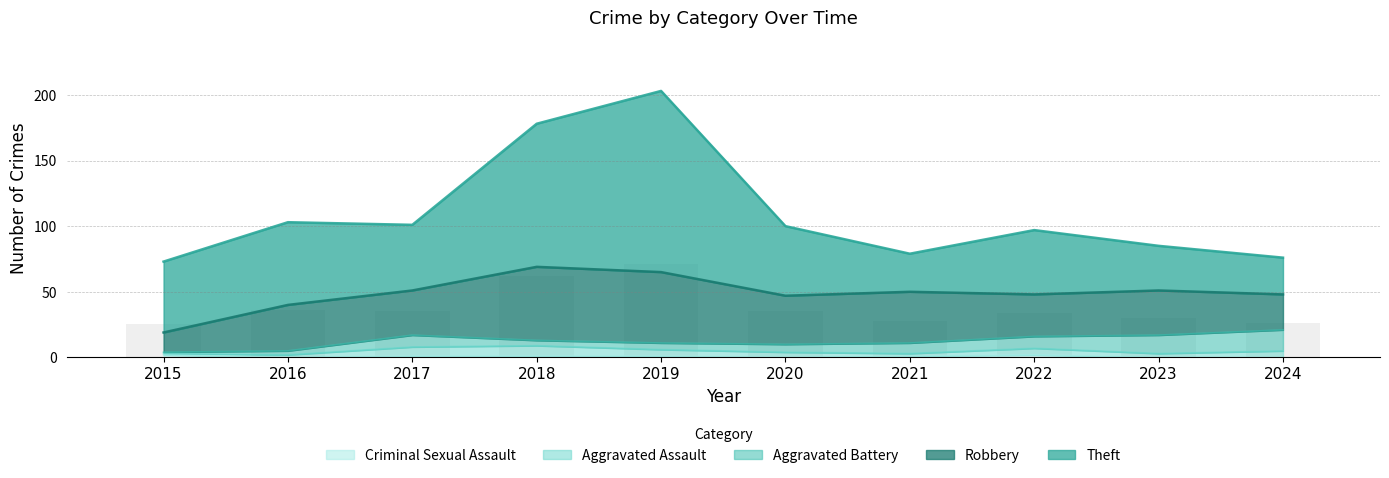

What is the average value of the Criminal Sexual Assault series?

1